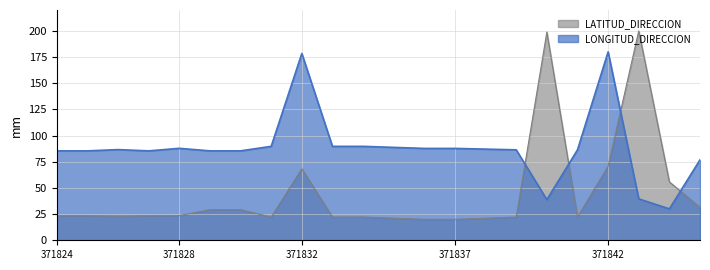

Reading right to left, extract all data points from this chart.

LATITUD_DIRECCION: 371845=31.4	371844=55.8	371843=200.0	371842=70.8	371841=22.2	371840=198.9	371839=22.2	371837=20.0	371836=20.0	371834=22.2	371833=22.2	371832=68.3	371831=22.2	371830=29.2	371829=29.2	371828=23.6	371827=23.4	371826=23.1	371825=23.4	371824=23.4
LONGITUD_DIRECCION: 371845=76.9	371844=30.0	371843=39.6	371842=180.0	371841=86.4	371840=38.8	371839=86.4	371837=87.8	371836=87.8	371834=89.7	371833=89.7	371832=178.5	371831=89.7	371830=85.4	371829=85.4	371828=87.9	371827=85.4	371826=86.6	371825=85.4	371824=85.4